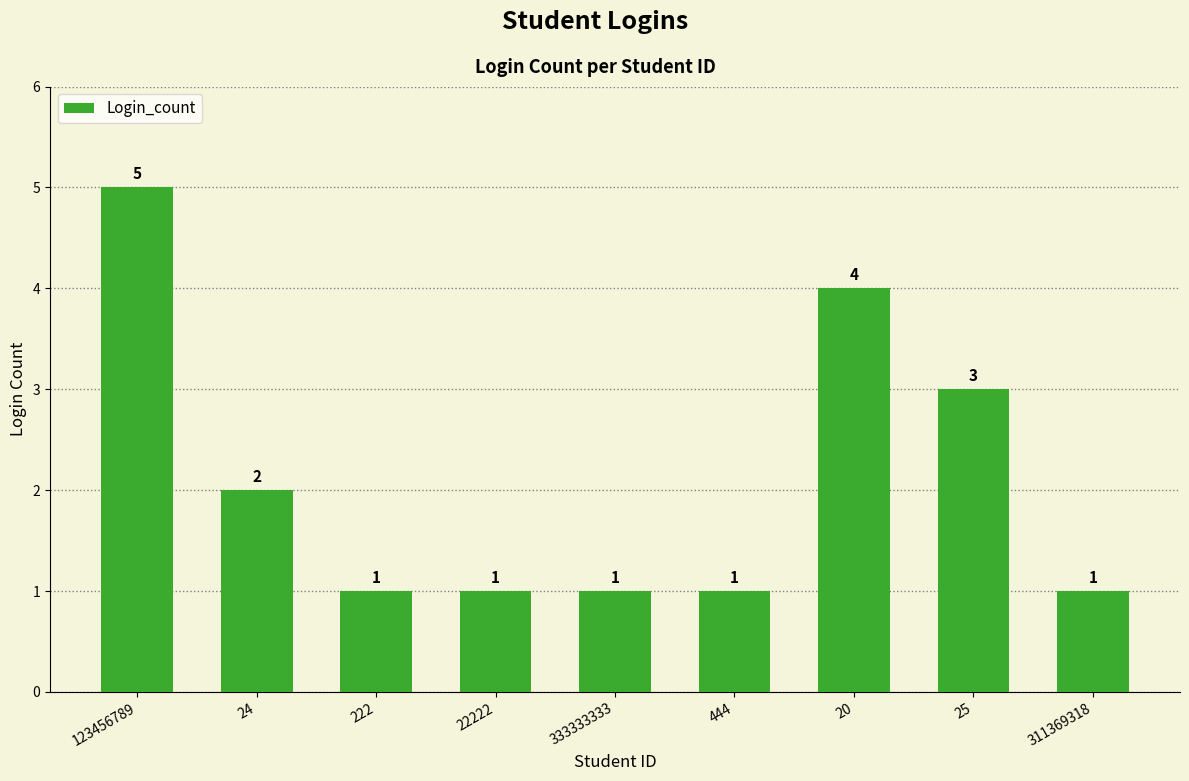

Does the chart contain any negative values?

No